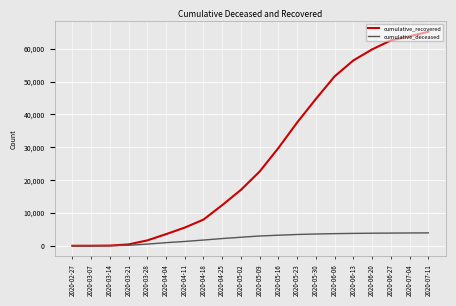

At how many categories does at least one series exceed 18435?

10